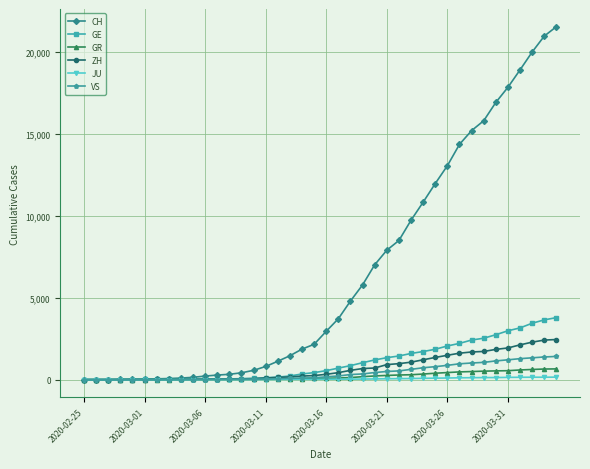

Which series has the largest total across all categories?

CH